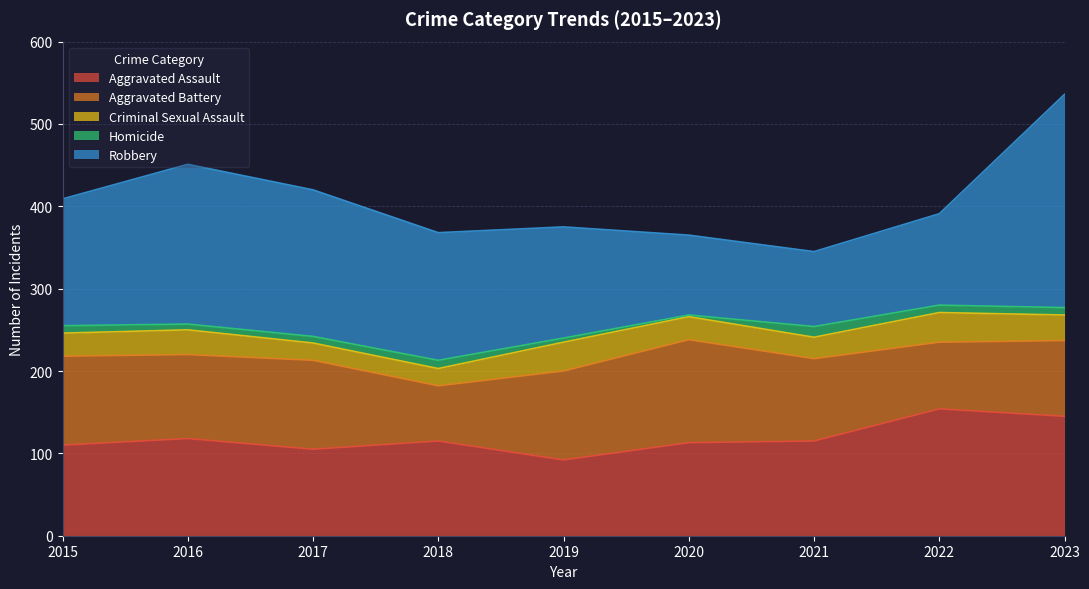

What is the average value of the Aggravated Battery series?

99